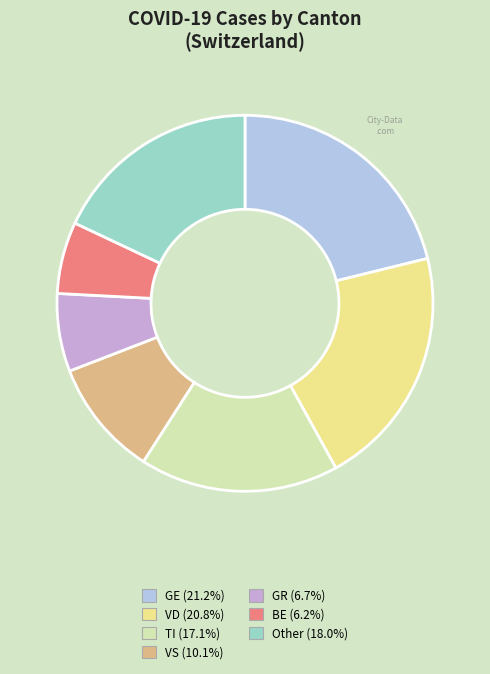

Is there any slice that represents more than half of the pie?

No